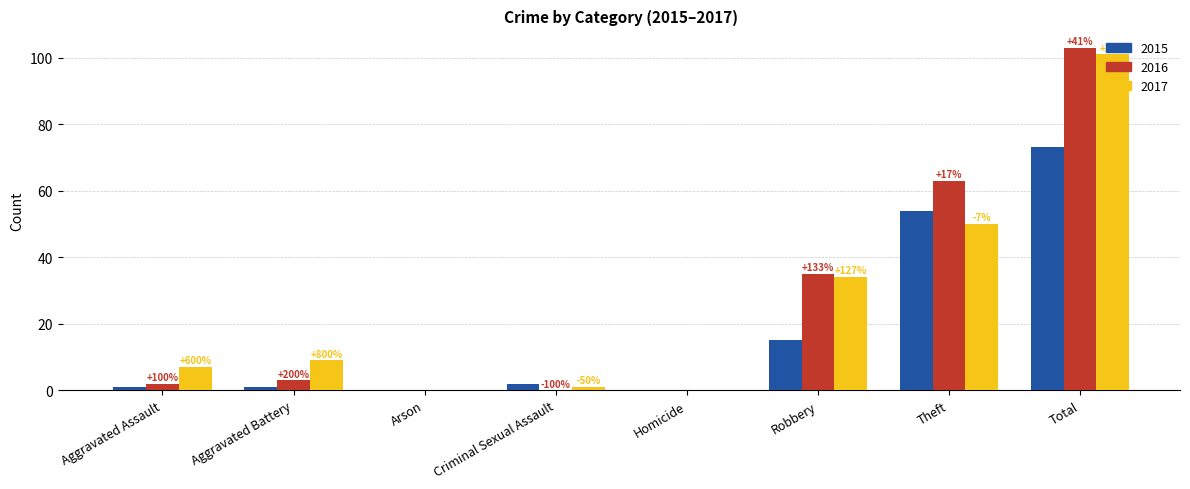

What is the spread (max minus min) of values at Total?

30